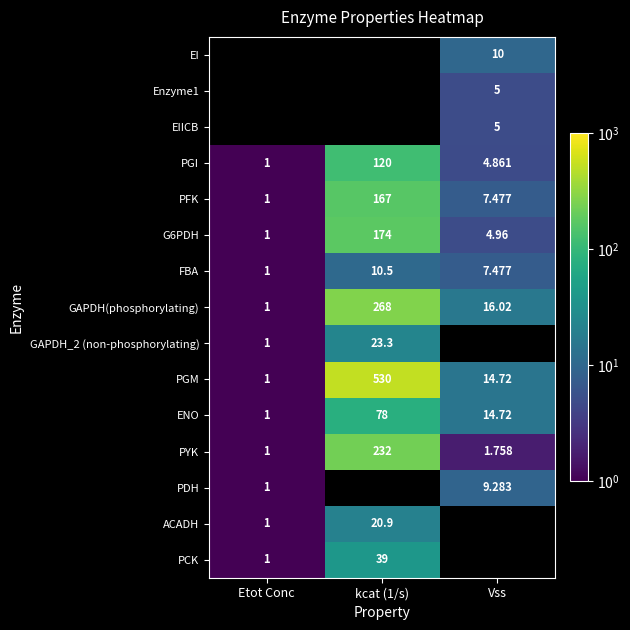

Which category has the lowest value across all series?

Etot Conc